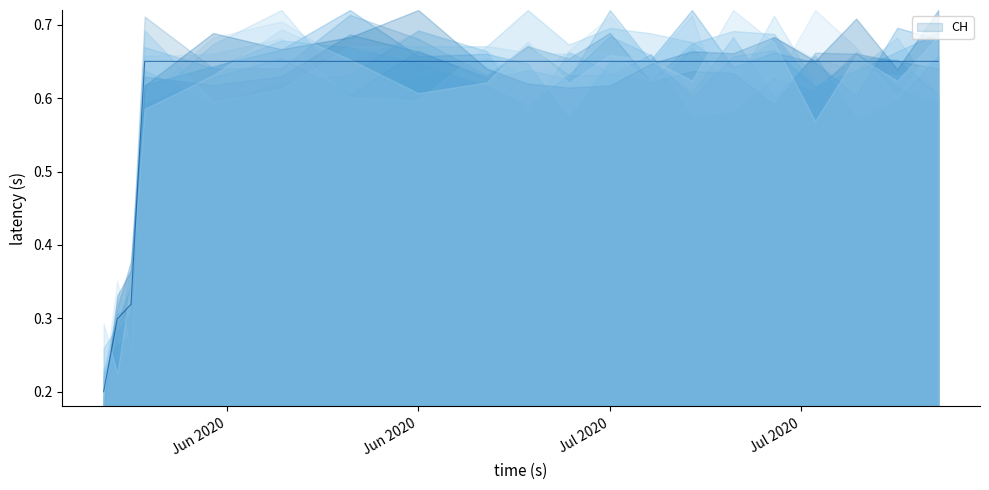

Read the value at Jul 2020.

0.7